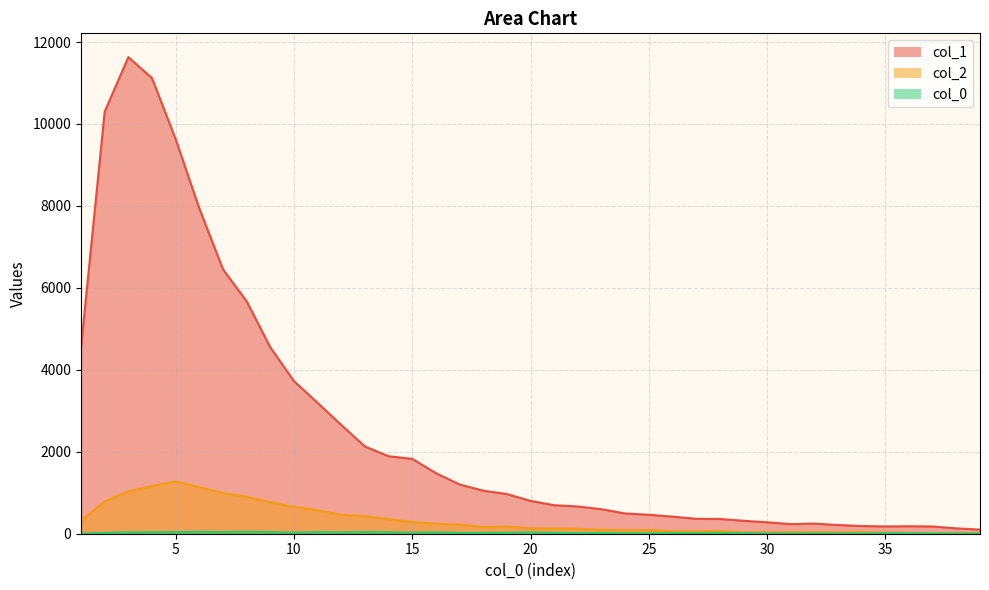

How many interior local valleys does the col_1 series have?

2